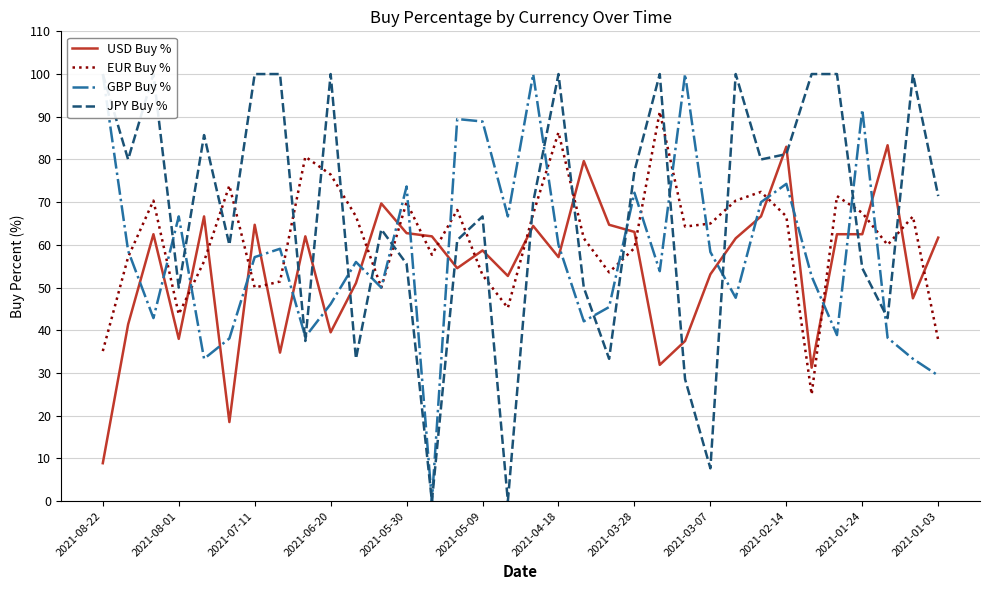

True or false: USD Buy % and GBP Buy % intersect in this chart.

True